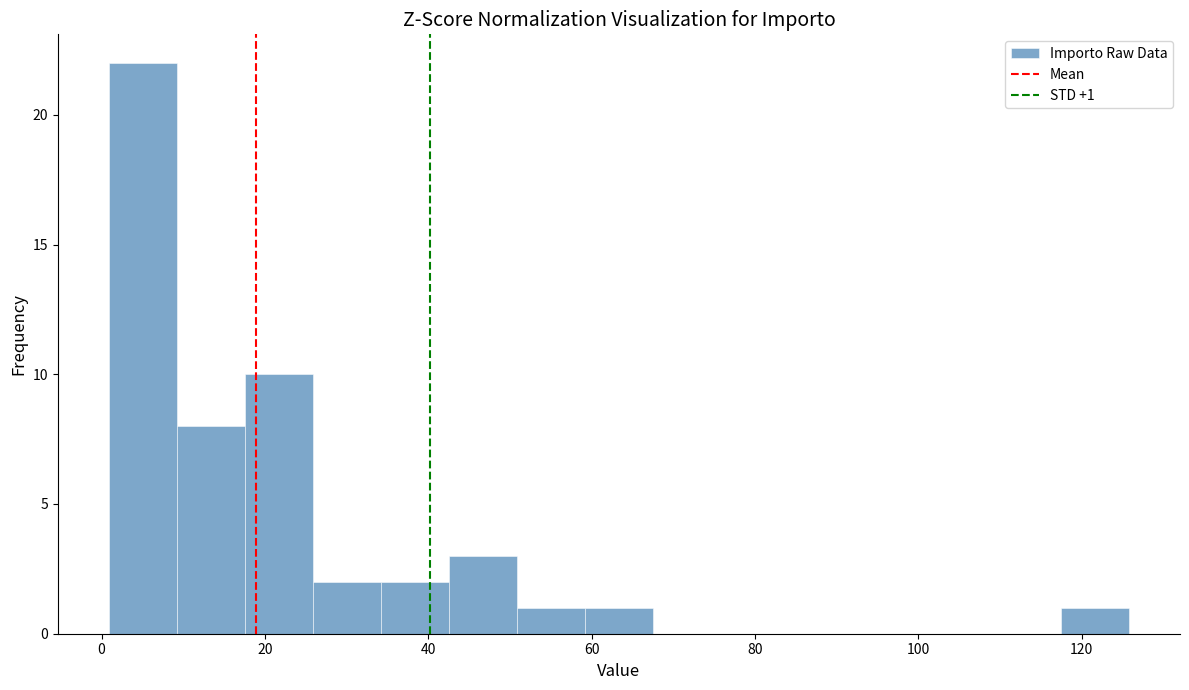

Which range on the x-axis has the tallest bar?

0 to 10